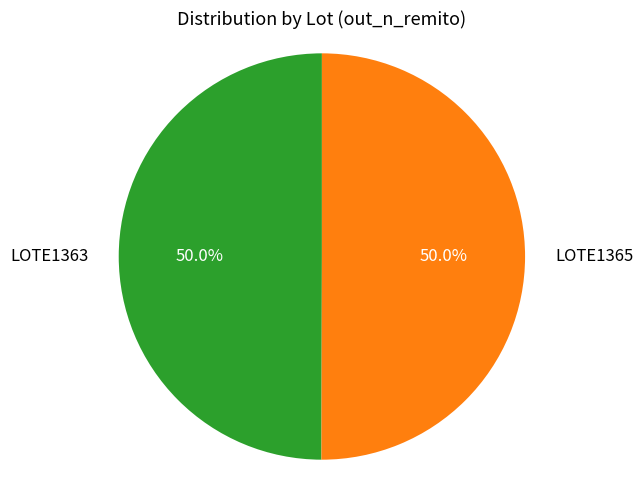

What percentage is the LOTE1365 slice, to the nearest percent?

50%